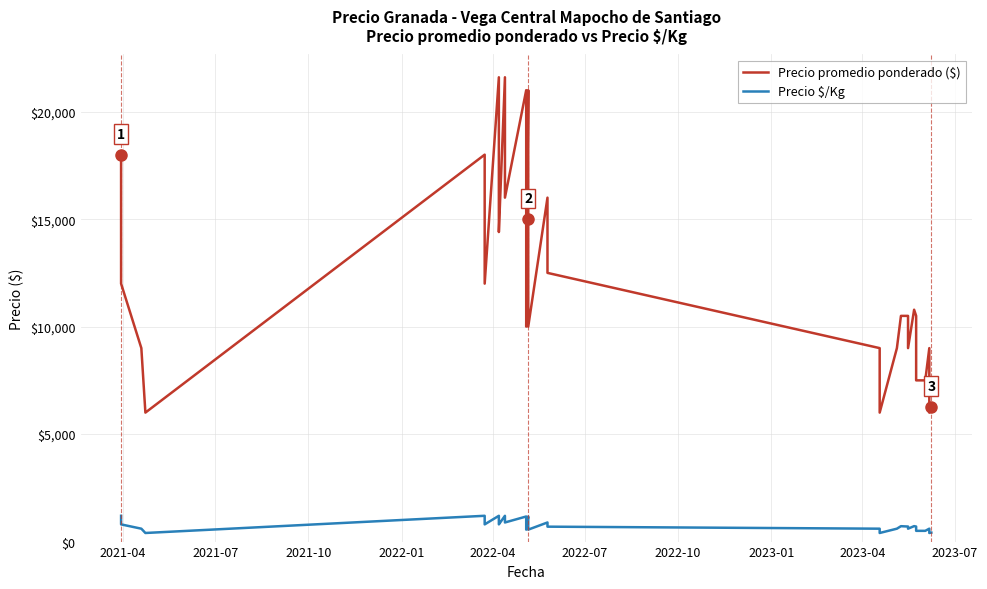

Is it true that Precio $/Kg equals 203 at 27?

False